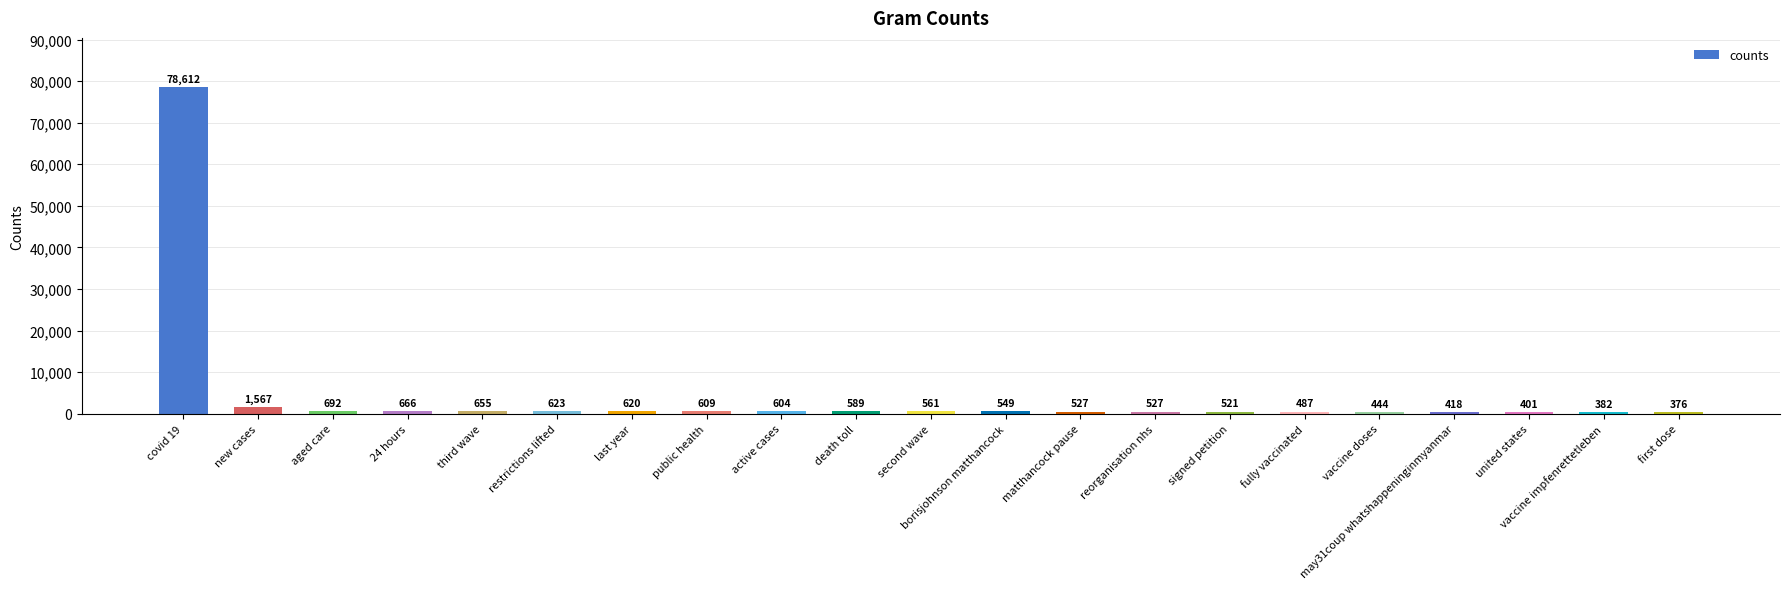

Which has a higher value, second wave or last year?

last year